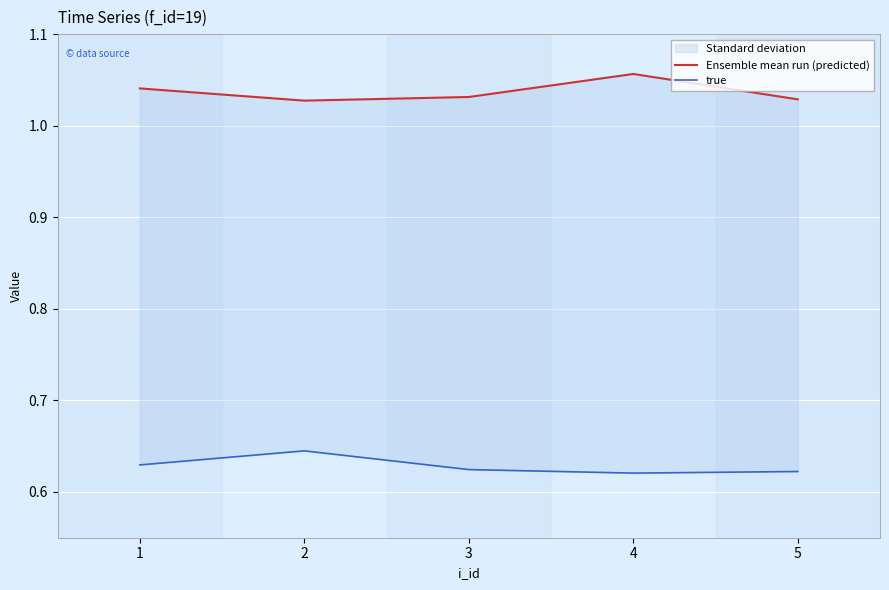

Reading right to left, list all the values displayed in this chart.

Ensemble mean run (predicted): 5=1.0	4=1.1	3=1.0	2=1.0	1=1.0
true: 5=0.6	4=0.6	3=0.6	2=0.6	1=0.6